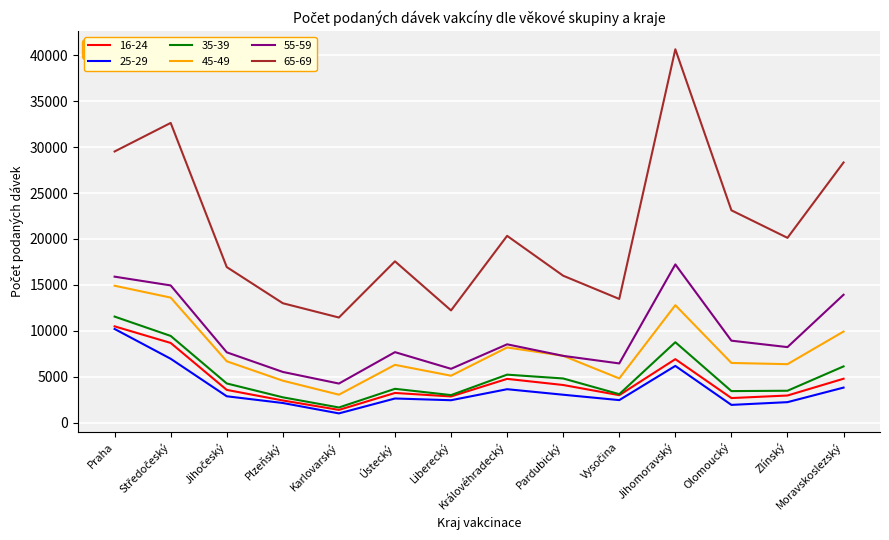

Where is the first local minimum for 55-59?

Karlovarský